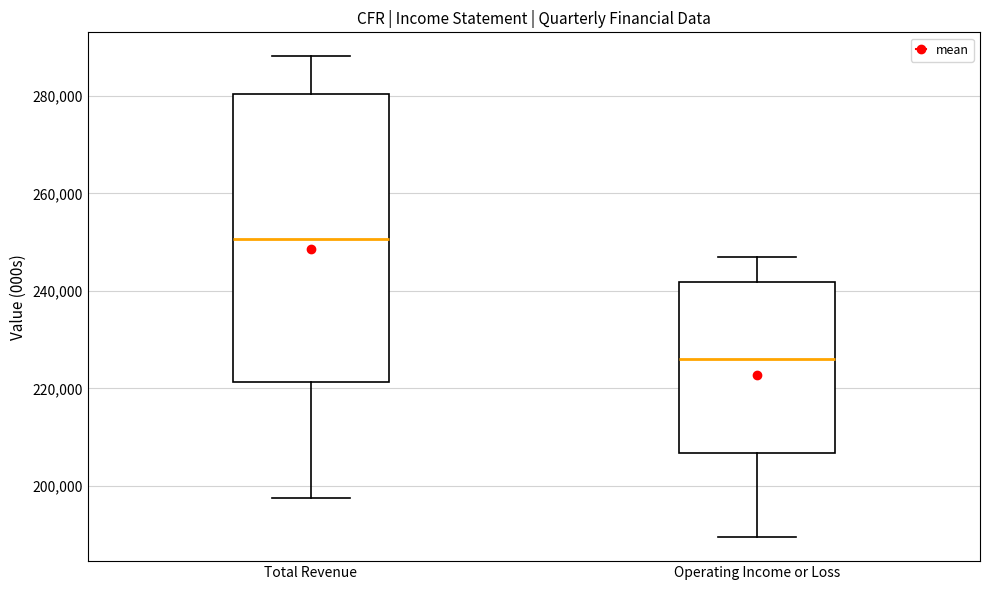

Reading left to right, read every box against the y-axis: the position of its median line, the range the box covers, and the ends of its whiskers. The values are not printed on the chart, so give them approximately, as read against the axis.

Total Revenue: median 250000, box 222000 to 280000, whiskers 198000 to 288000
Operating Income or Loss: median 226000, box 206000 to 242000, whiskers 190000 to 248000